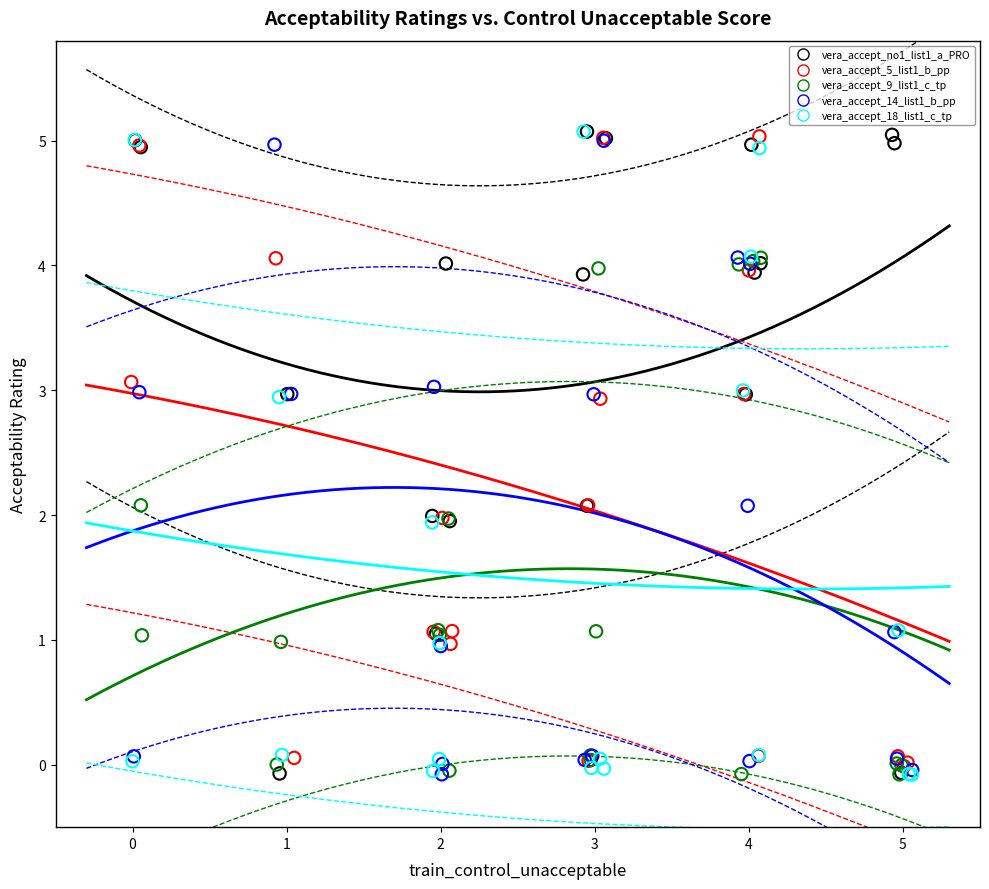

What are all the series names shown in the legend?

vera_accept_no1_list1_a_PRO, vera_accept_5_list1_b_pp, vera_accept_9_list1_c_tp, vera_accept_14_list1_b_pp, vera_accept_18_list1_c_tp